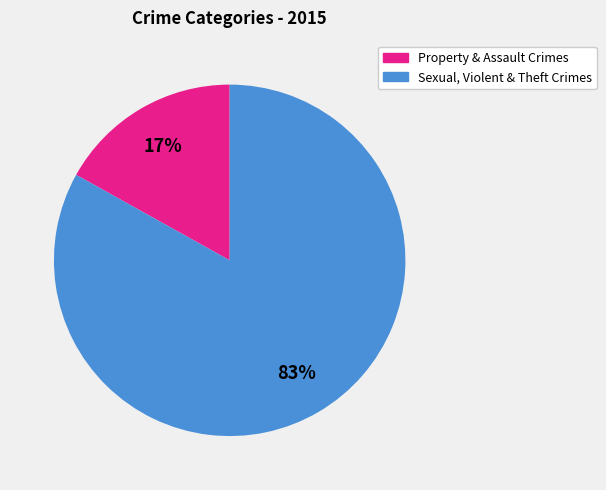

Is there a majority slice in this chart?

Yes